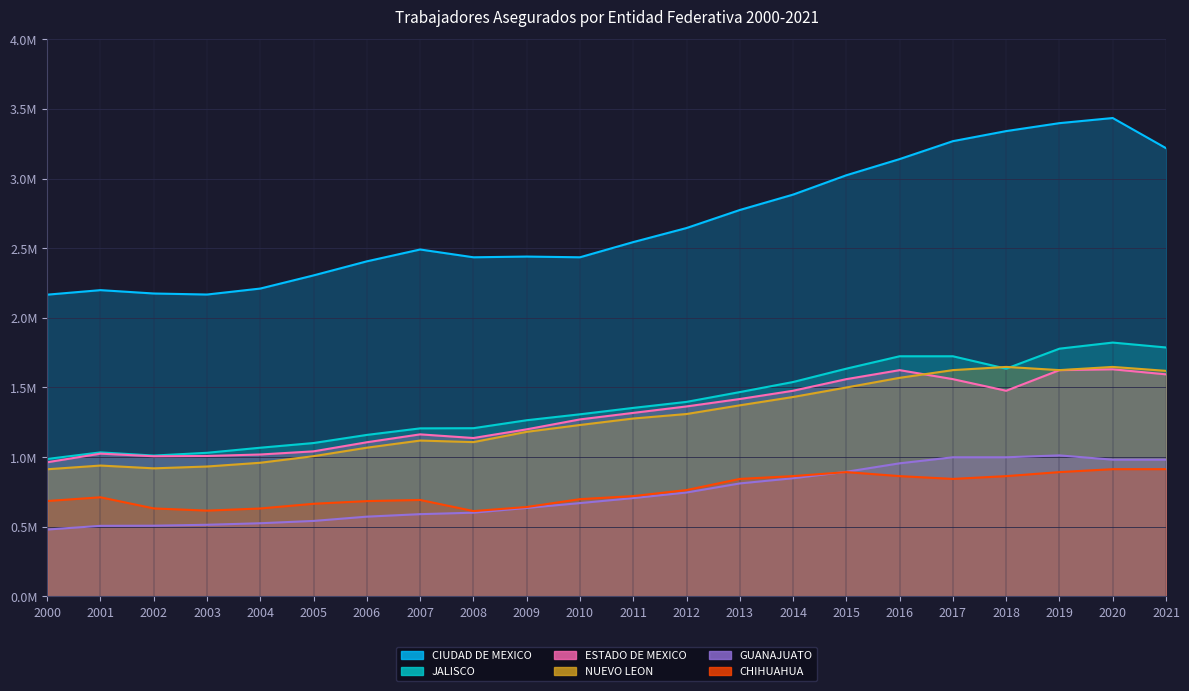

Is it true that JALISCO equals 2.0 at 2007?

False